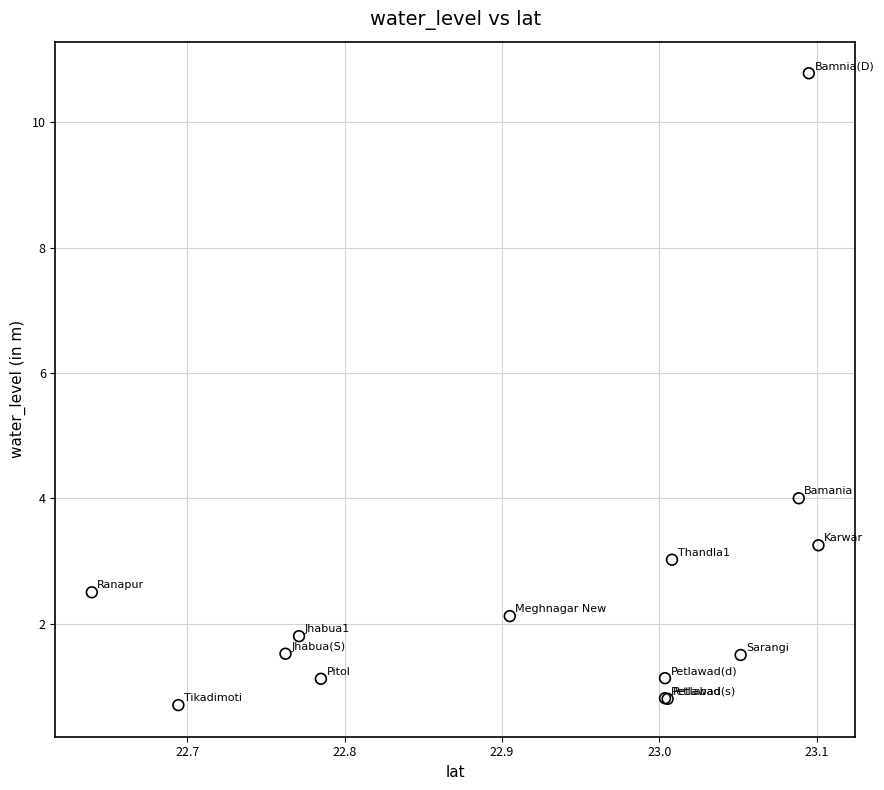

What Y value in the scatter plot is closest to 5?

4.0